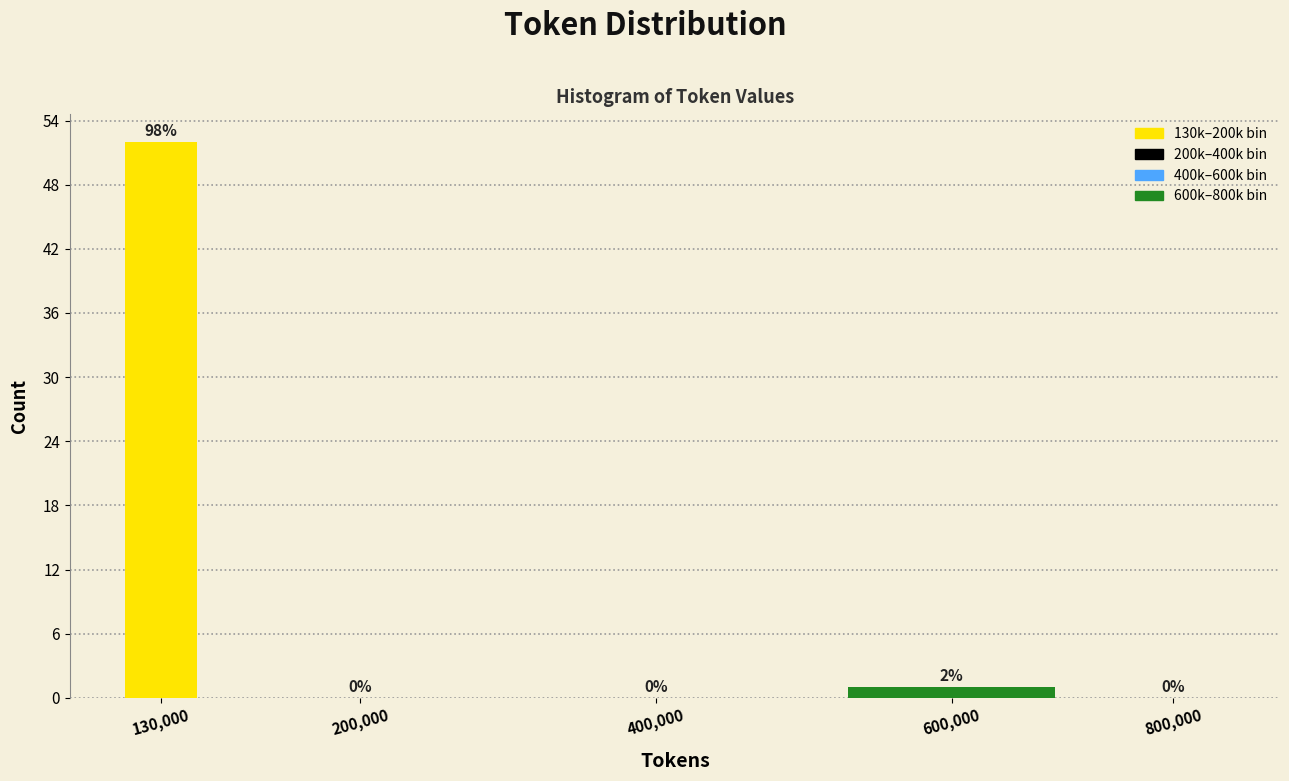

Reading left to right, transcribe all the data shown in this chart.

130,000=52	200,000=0	400,000=0	600,000=1	800,000=0